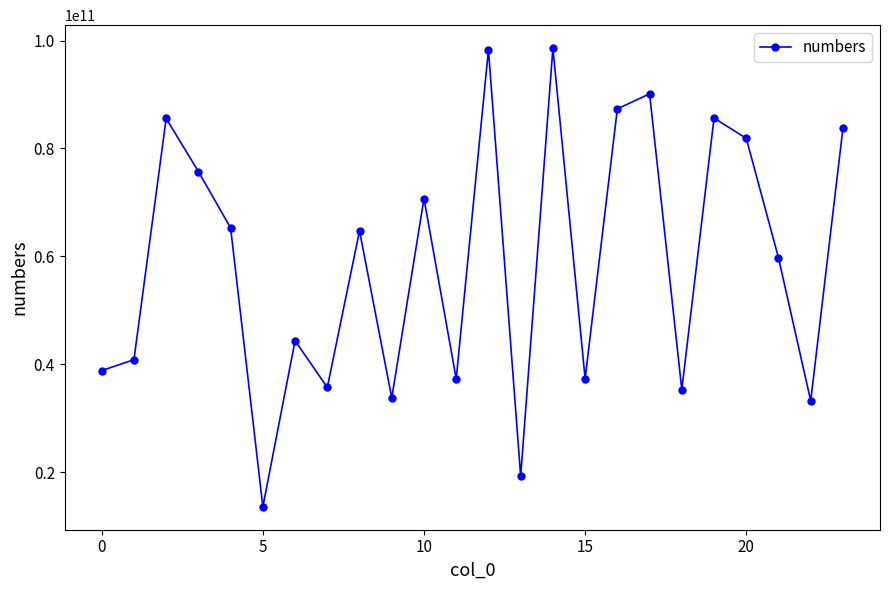

What is the maximum value shown in the chart?

98618659069